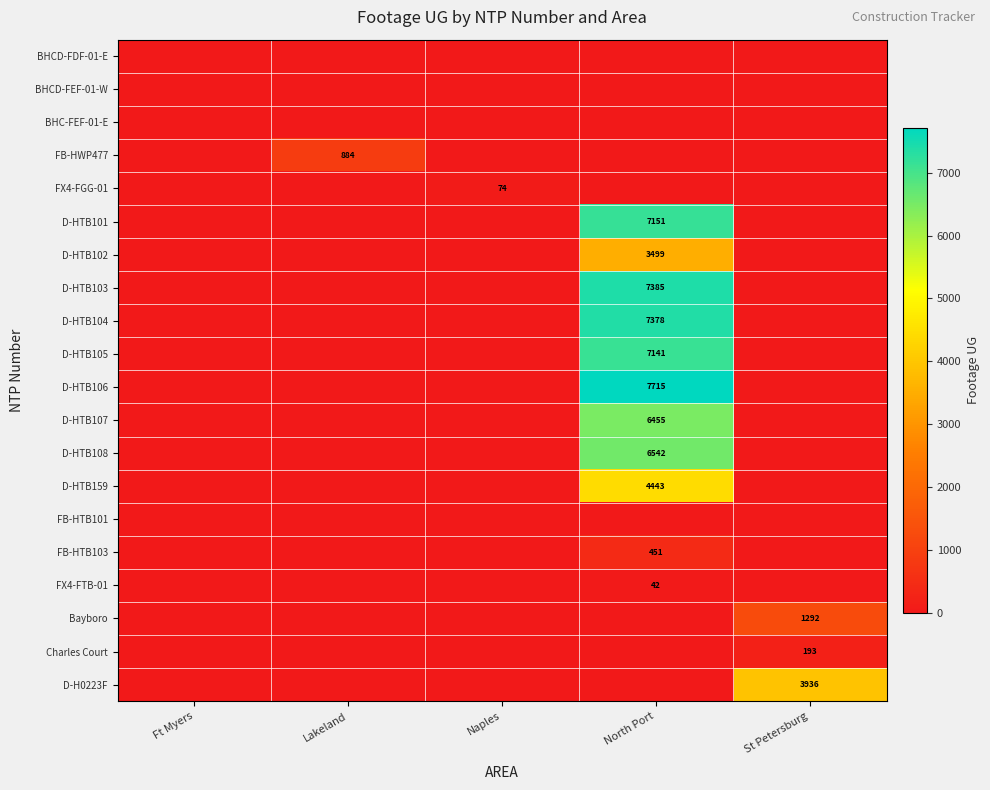

The value of D-HTB159 at North Port is 2025. True or false?

False